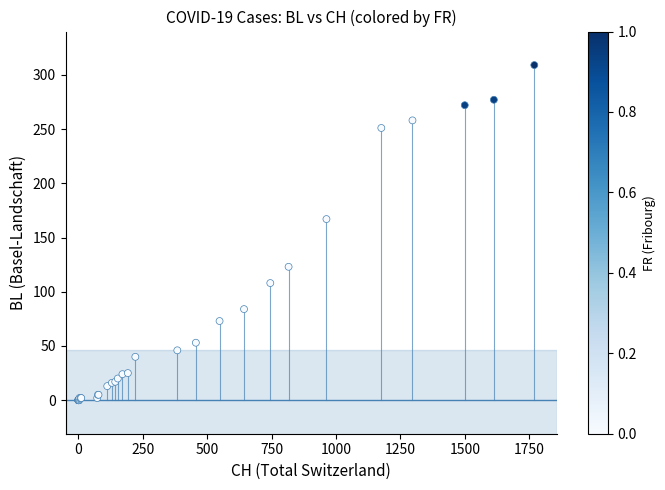

What Y value in the scatter plot is closest to 154?

167